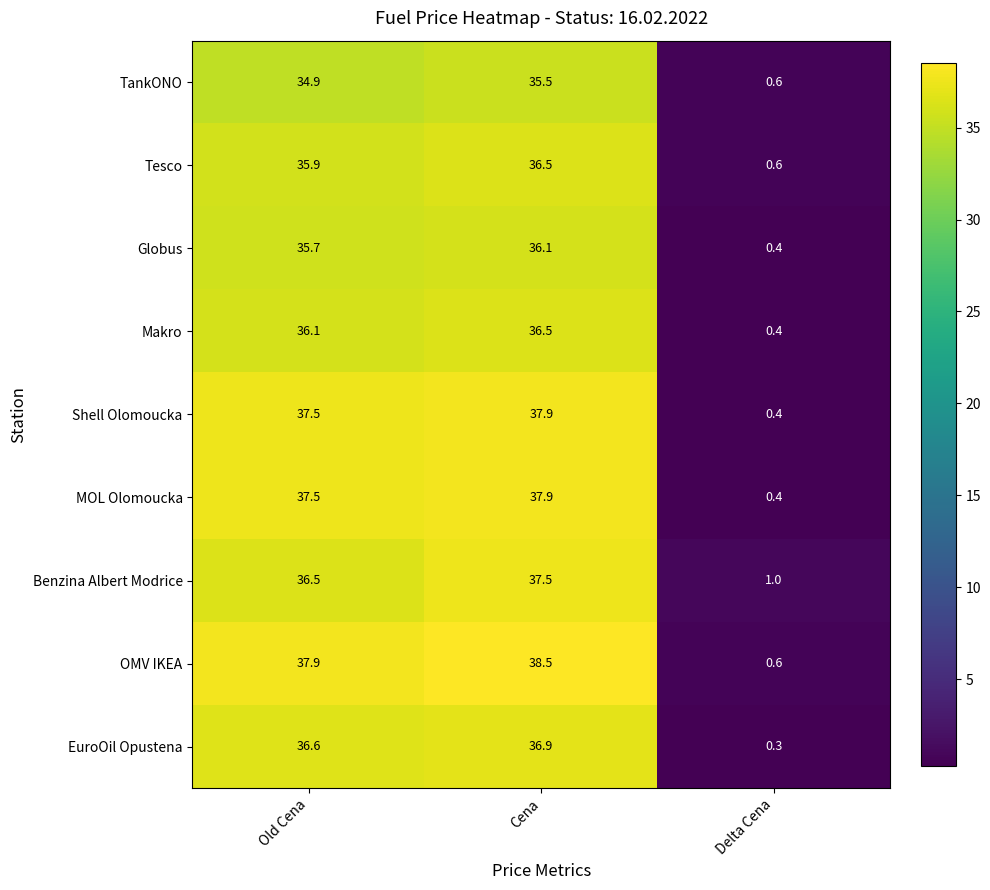

Which category has the lowest value in the Benzina Albert Modrice series?

Delta Cena